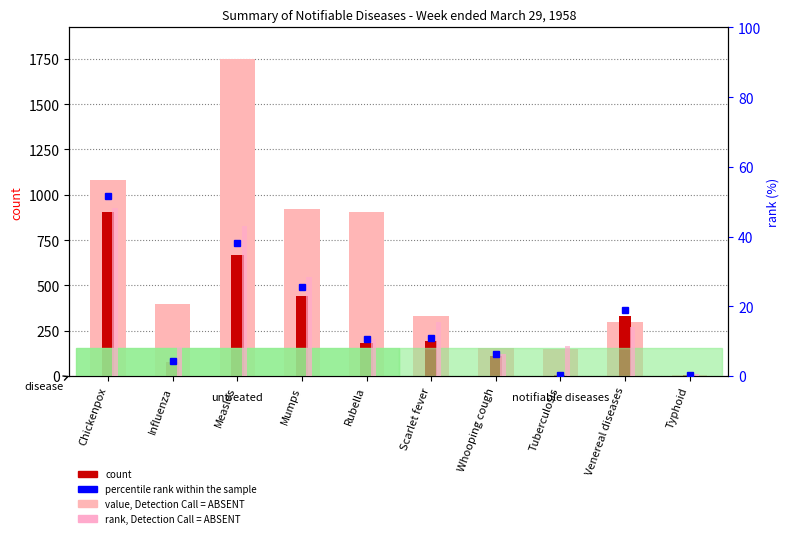

How many groups of bars are there?

10